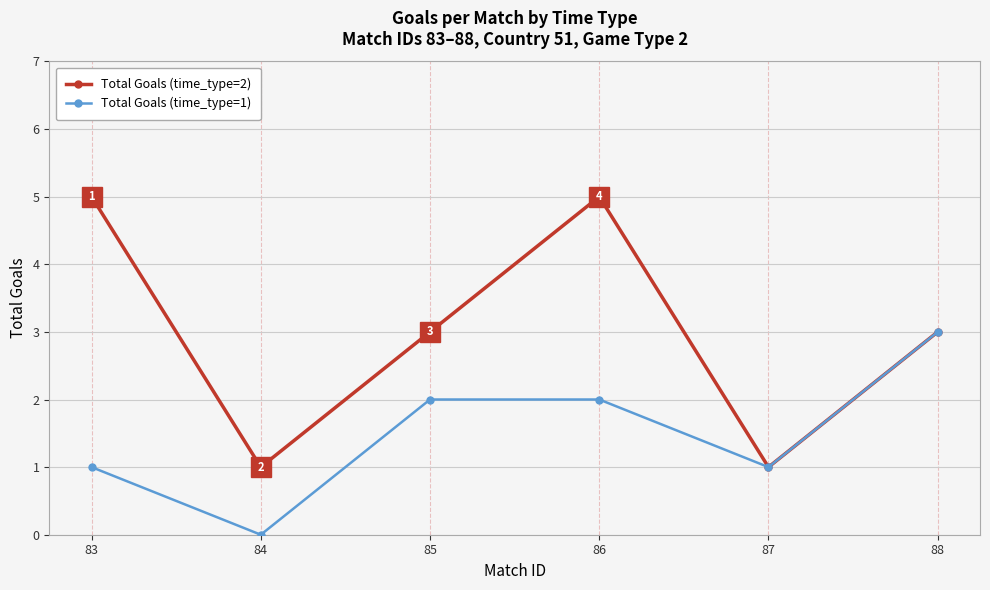

What is the sum of the Total Goals (time_type=2) values at 83 and 86?

10